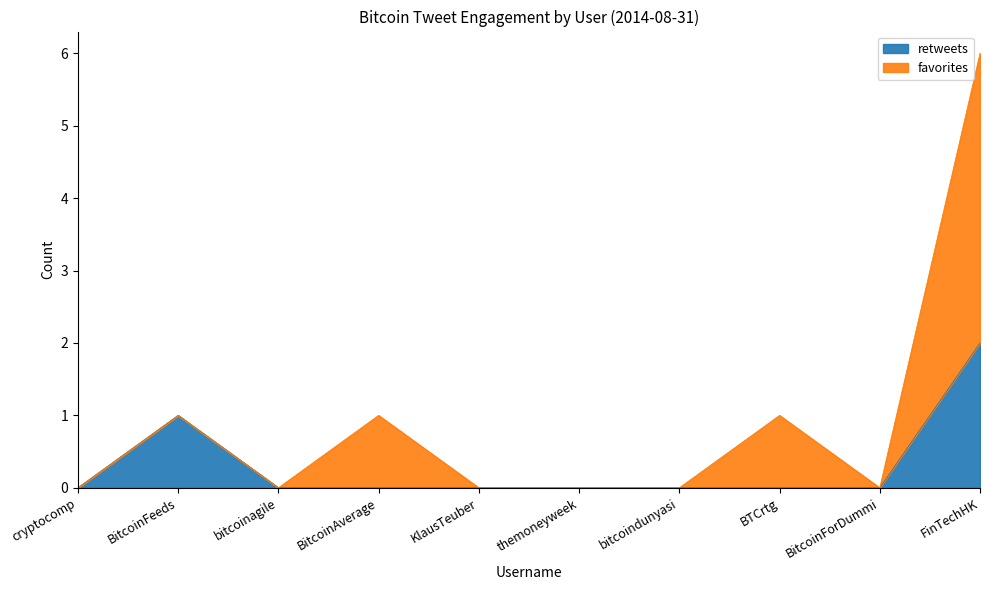

The value at BitcoinForDummi is 0. True or false?

True